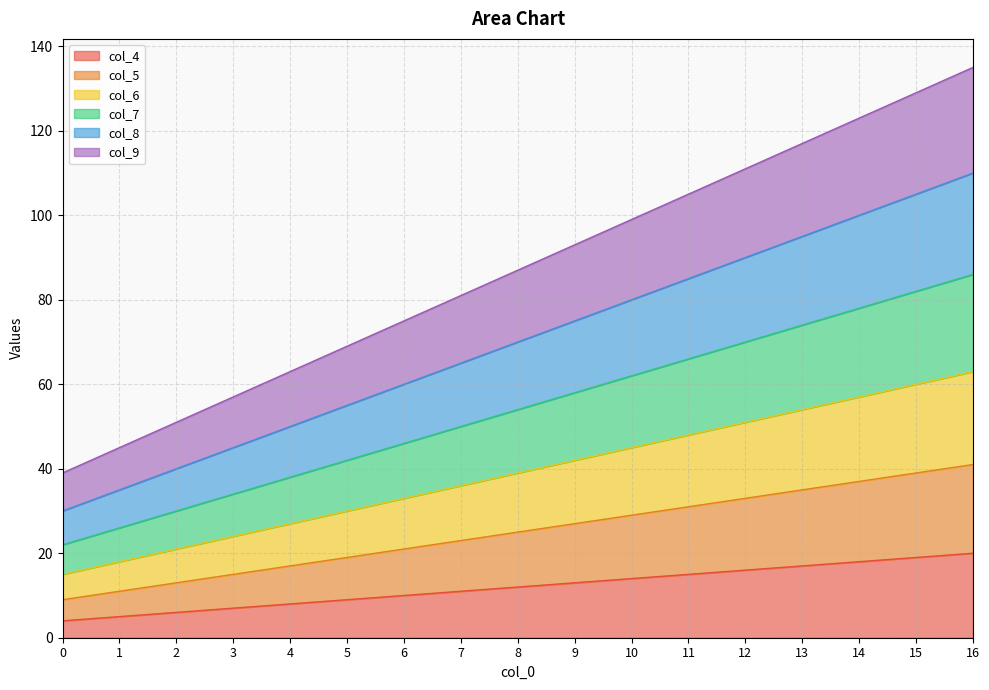

Between 16 and 2, which is larger?

16